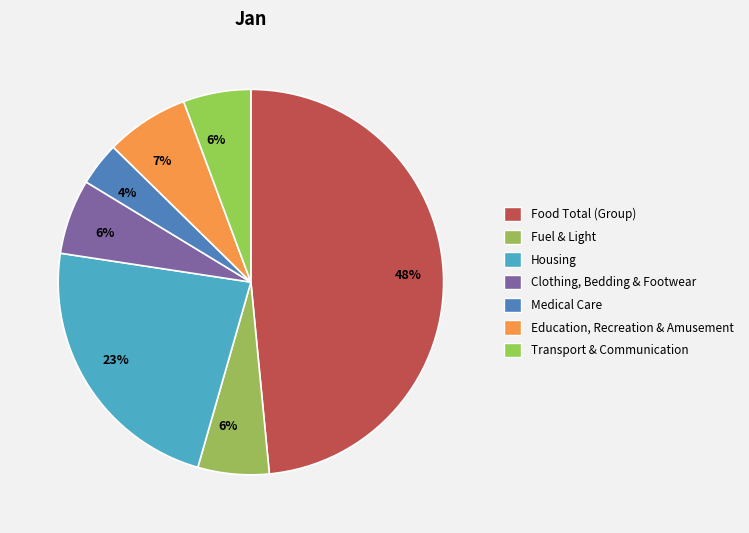

Count the number of slices in the pie.

7